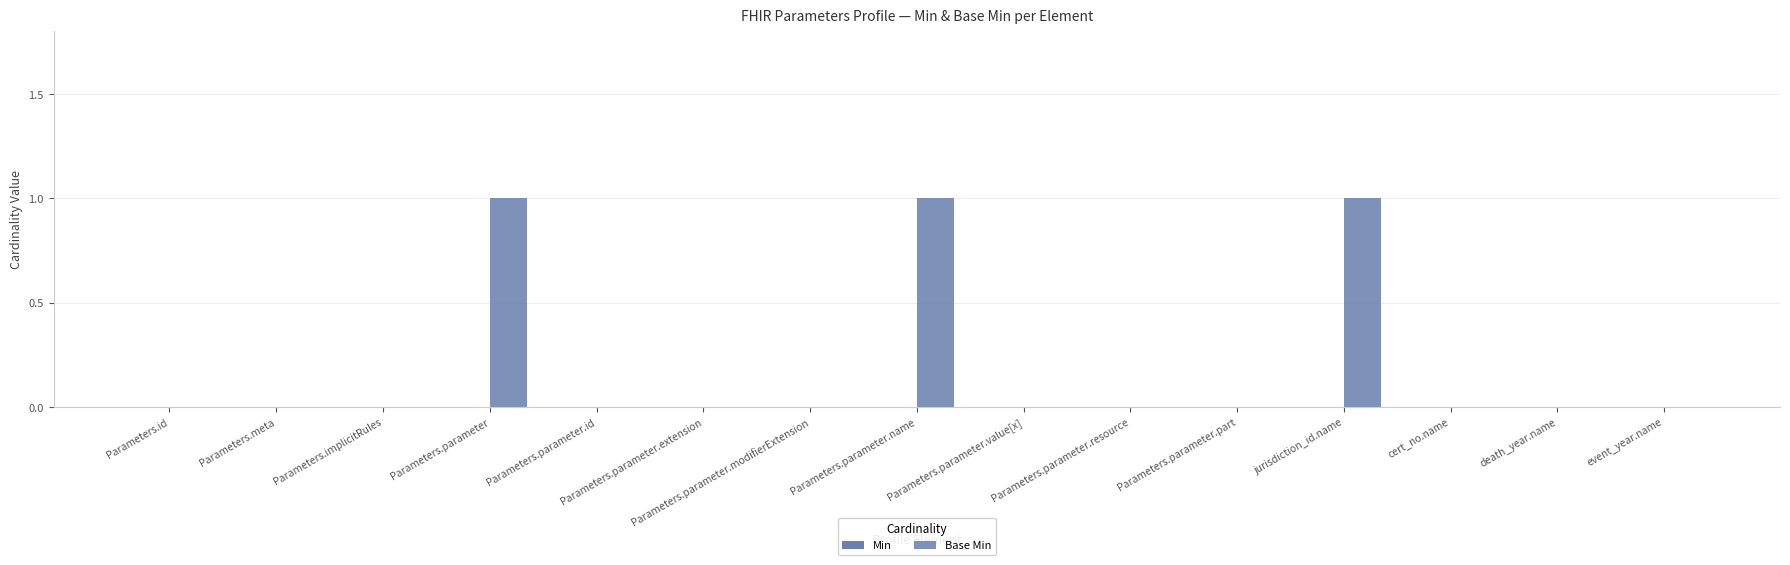

Are the bars horizontal?

No